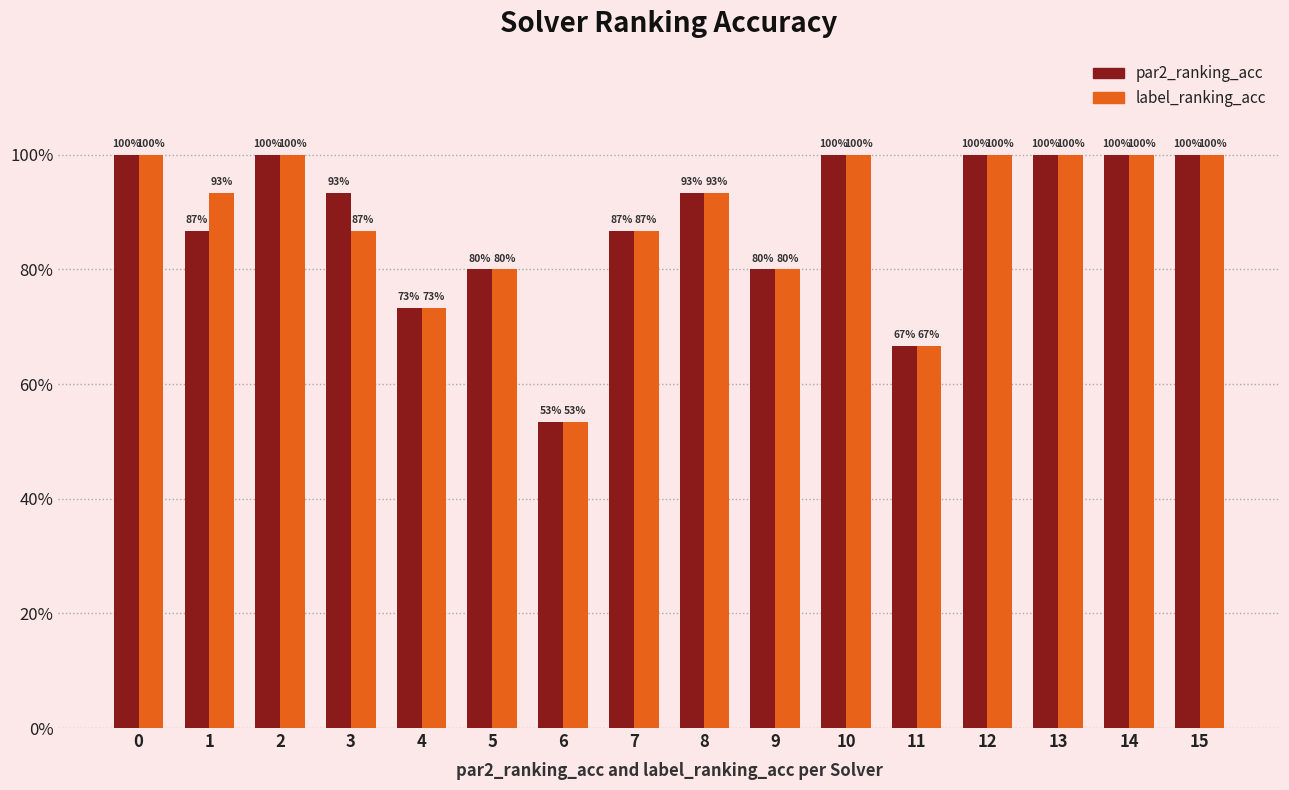

What is the maximum value shown in the chart?

1.0